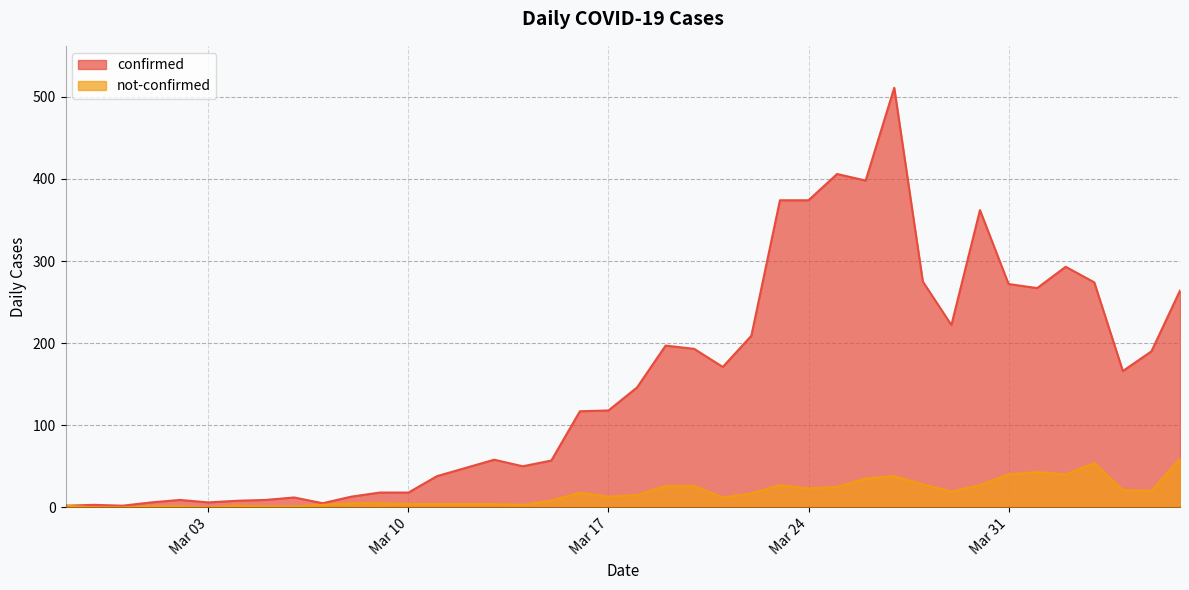

Does the chart have visible grid lines?

Yes